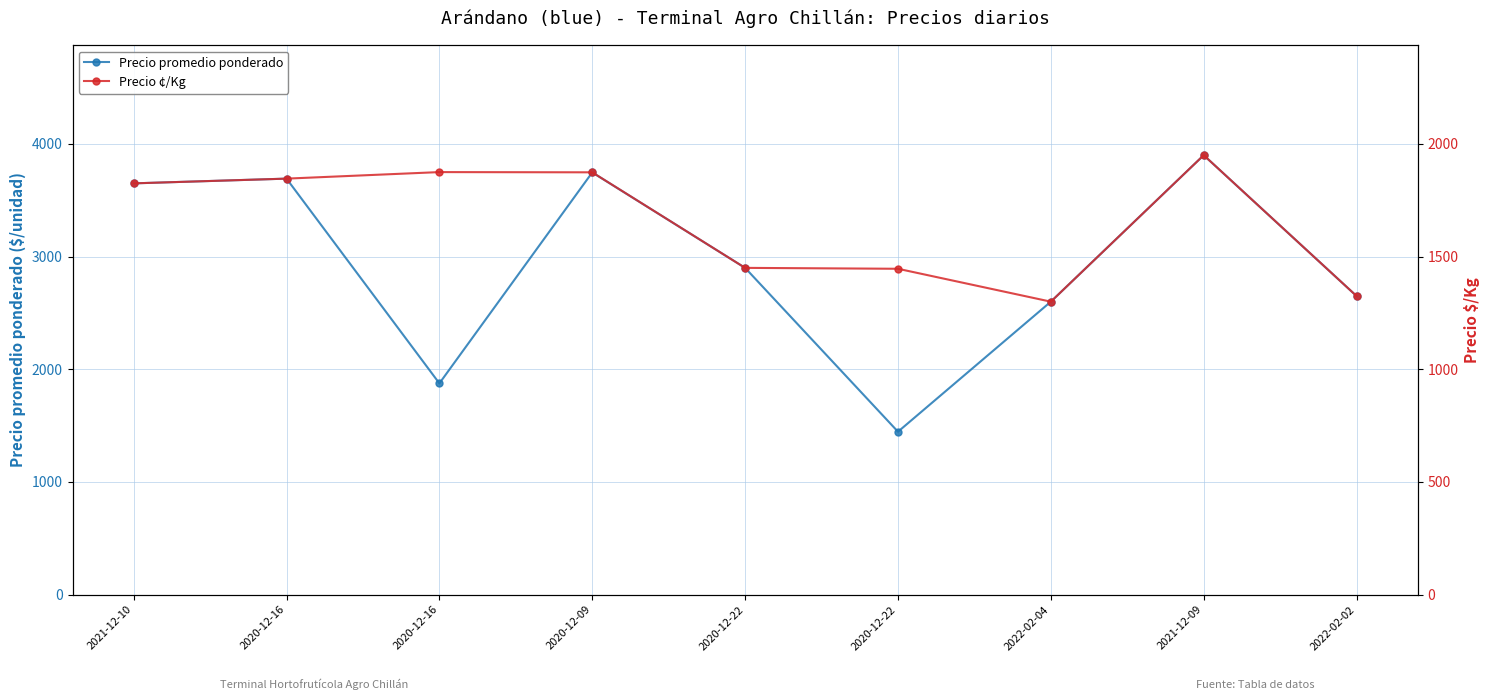

Reading right to left, list all the values displayed in this chart.

Precio promedio ponderado: 2022-02-02=2650	2021-12-09=3900	2022-02-04=2600	2020-12-22=1446	2020-12-22=2900	2020-12-09=3747	2020-12-16=1875	2020-12-16=3692	2021-12-10=3650
Precio ¢/Kg: 2022-02-02=1325	2021-12-09=1950	2022-02-04=1300	2020-12-22=1446	2020-12-22=1450	2020-12-09=1874	2020-12-16=1875	2020-12-16=1846	2021-12-10=1825